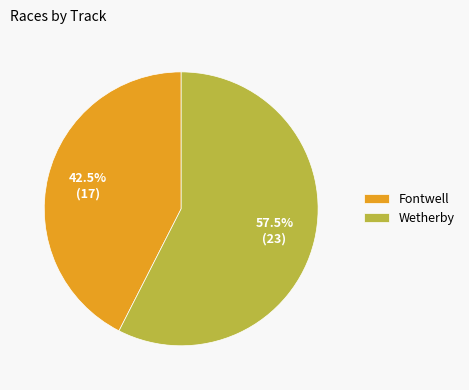

To the nearest percent, what is the difference between the largest and smallest slice percentages?

15%